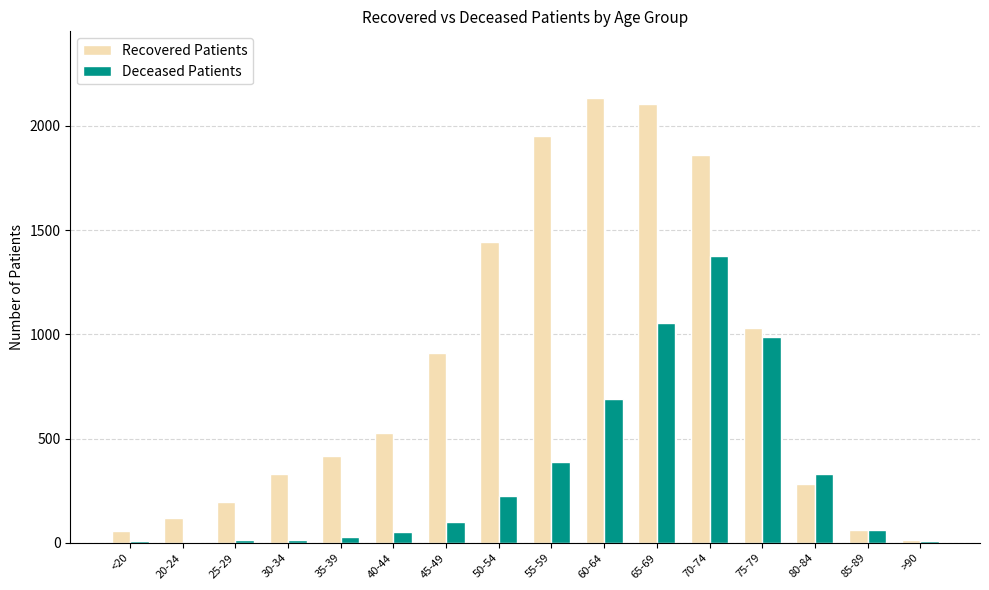

What is the total value across all series at 85-89?

123